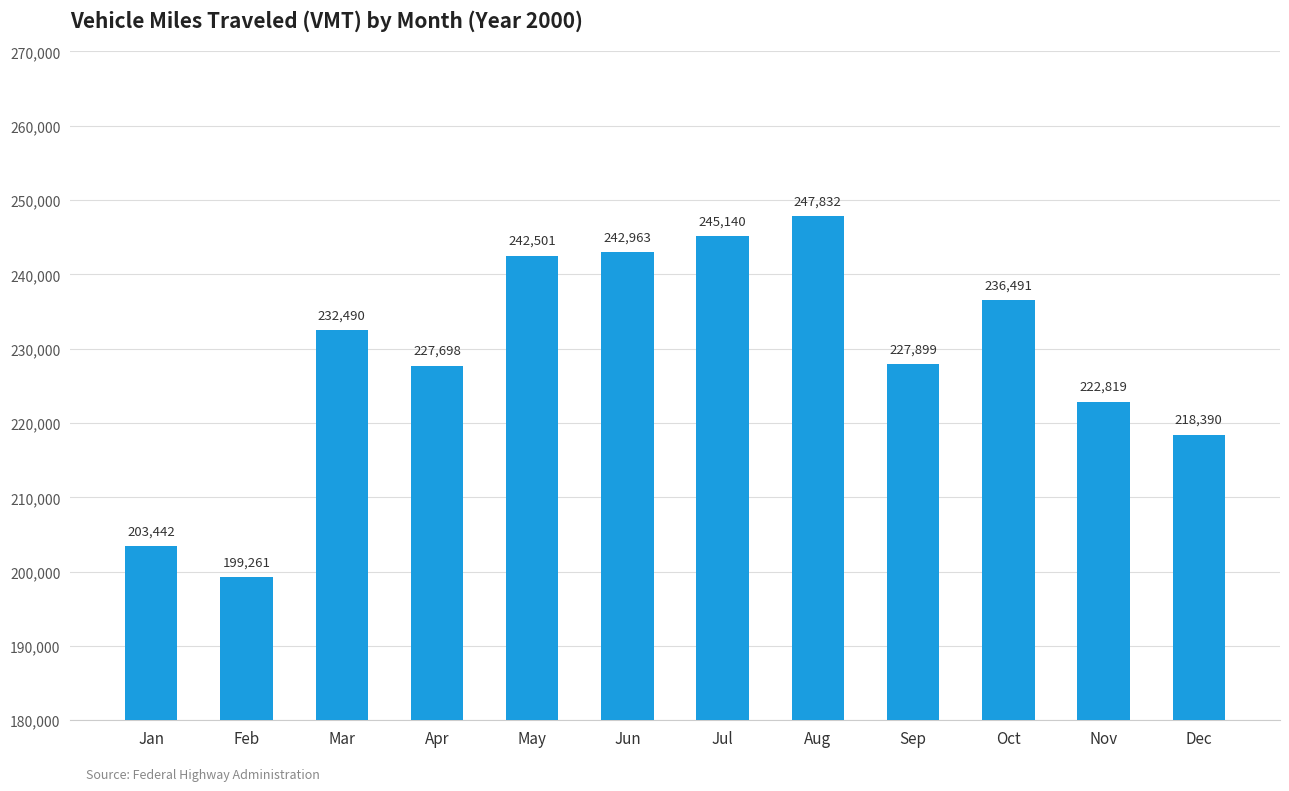

Which category has the lowest value across all series?

Feb